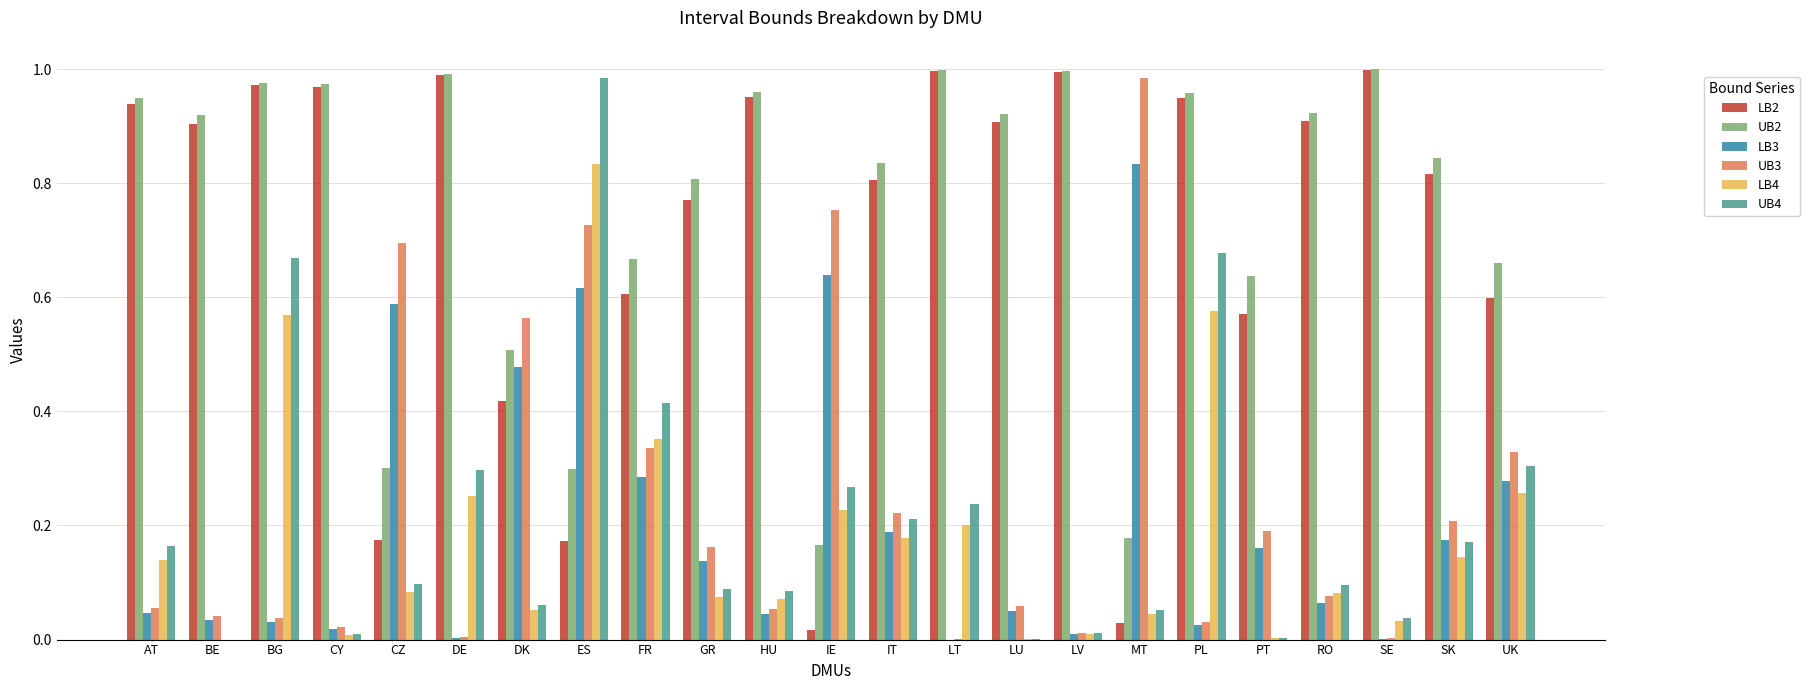

How many categories are shown in the chart?

23